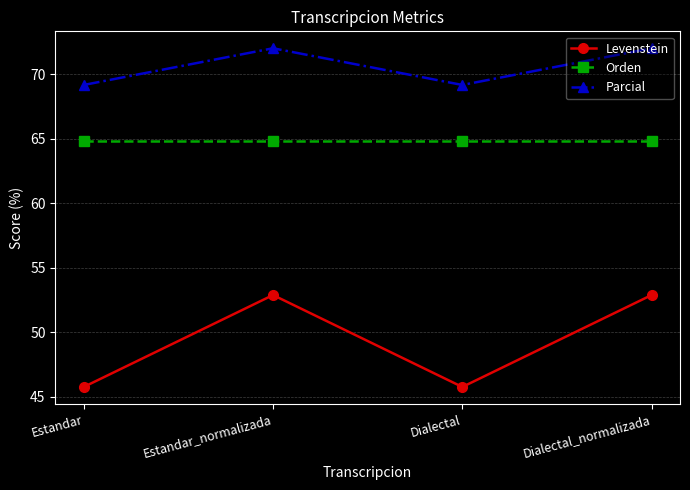

What position from the left is Estandar?

1